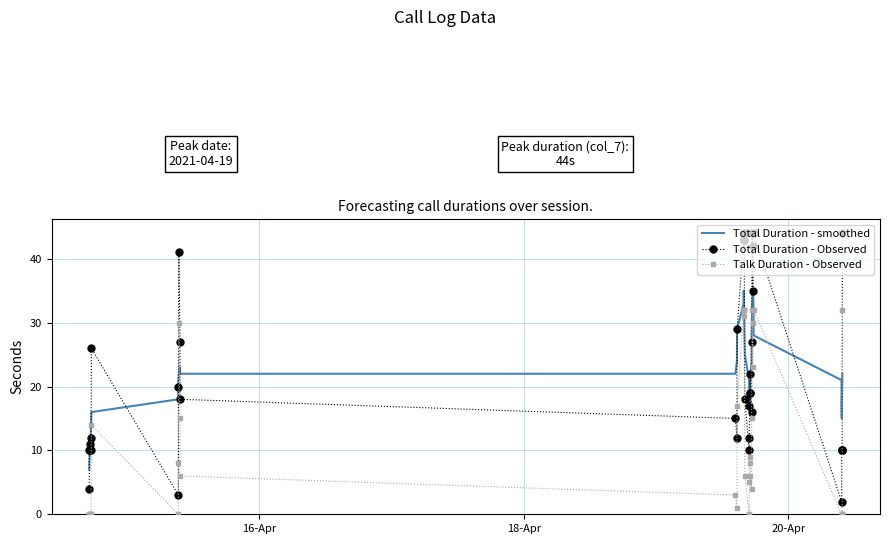

What is the difference between the second highest and second lowest values in the Talk Duration - Observed series?

32